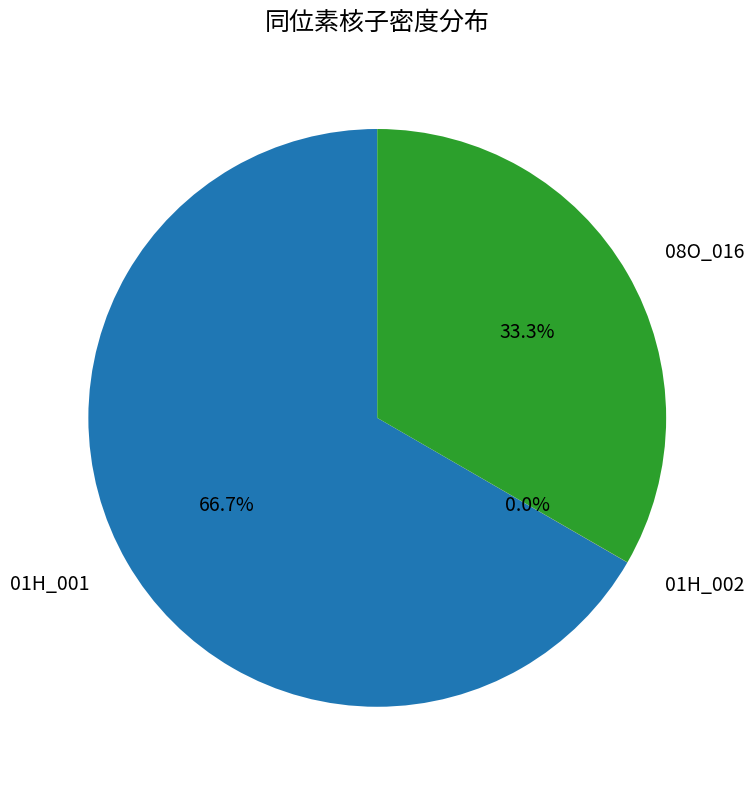

What is the total percentage of 08O_016 and 01H_001?

100.0%